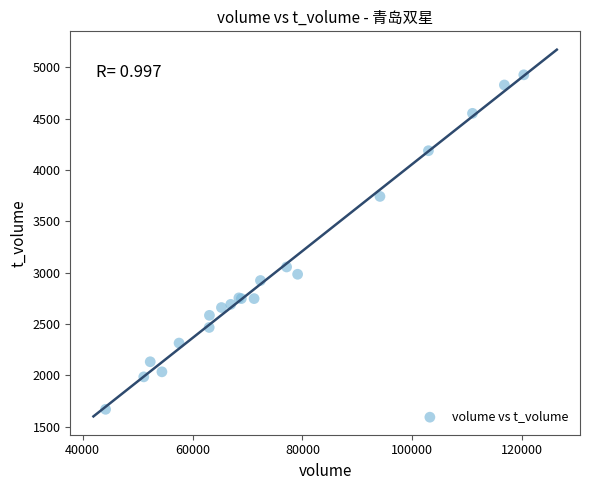

What Y value in the scatter plot is closest to 3297?

3055